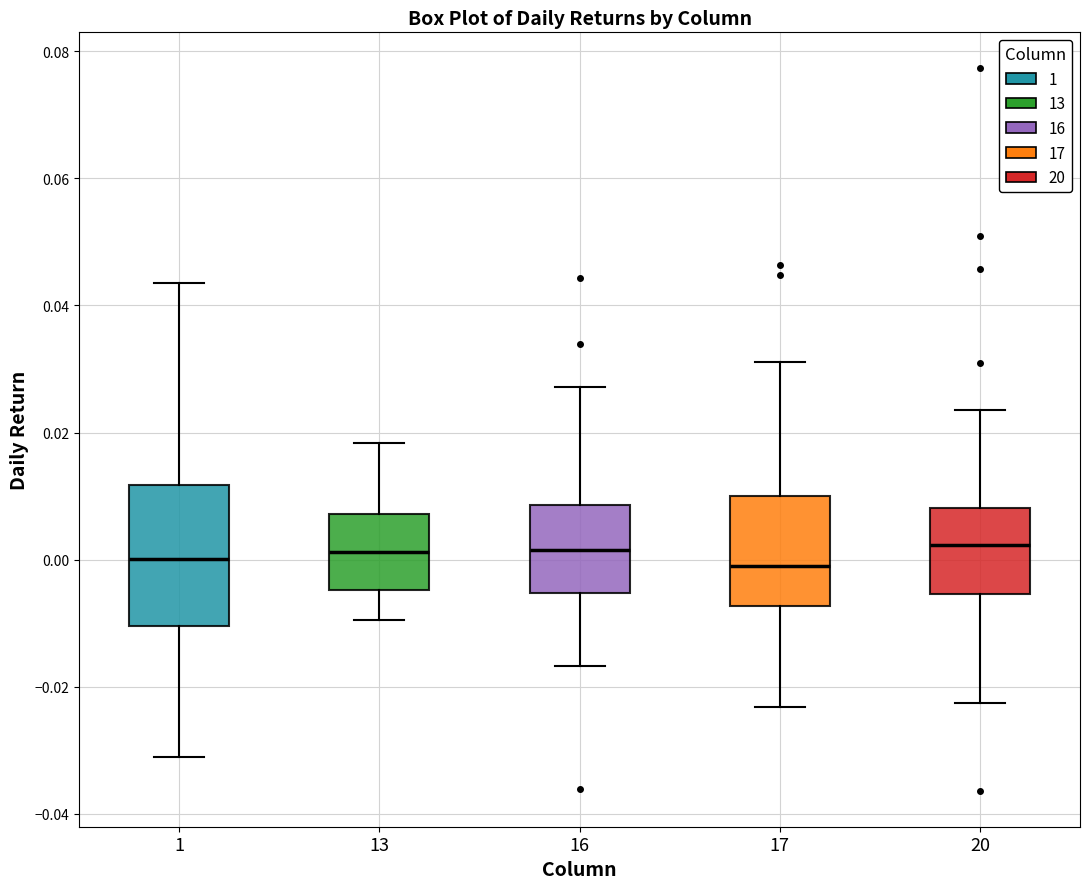

Reading left to right, transcribe this box plot: for each box, give where its median line is, the range the box spans, and where its two whiskers end, as read against the y-axis. The values are not printed on the chart, so give them approximately, as read against the axis.

1: median 0.000, box -0.010 to 0.012, whiskers -0.032 to 0.044
13: median 0.002, box -0.004 to 0.008, whiskers -0.010 to 0.018
16: median 0.002, box -0.006 to 0.008, whiskers -0.016 to 0.028
17: median -0.002, box -0.008 to 0.010, whiskers -0.024 to 0.032
20: median 0.002, box -0.006 to 0.008, whiskers -0.022 to 0.024